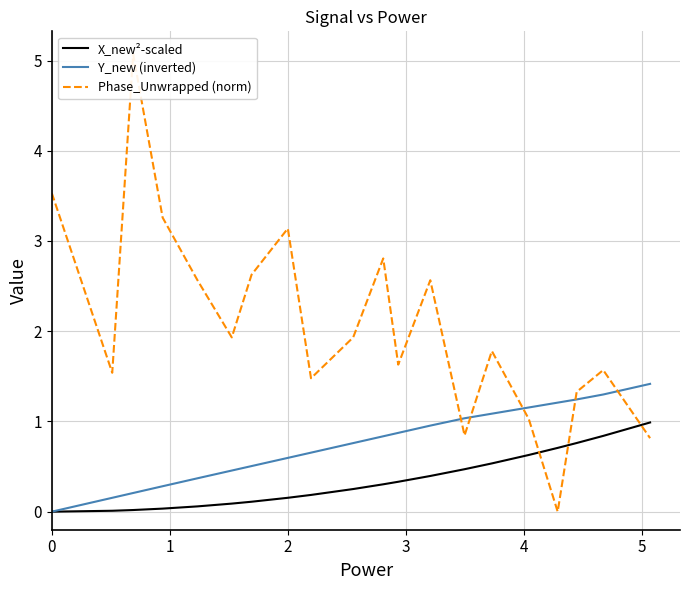

True or false: X_new²-scaled and Y_new (inverted) intersect in this chart.

False